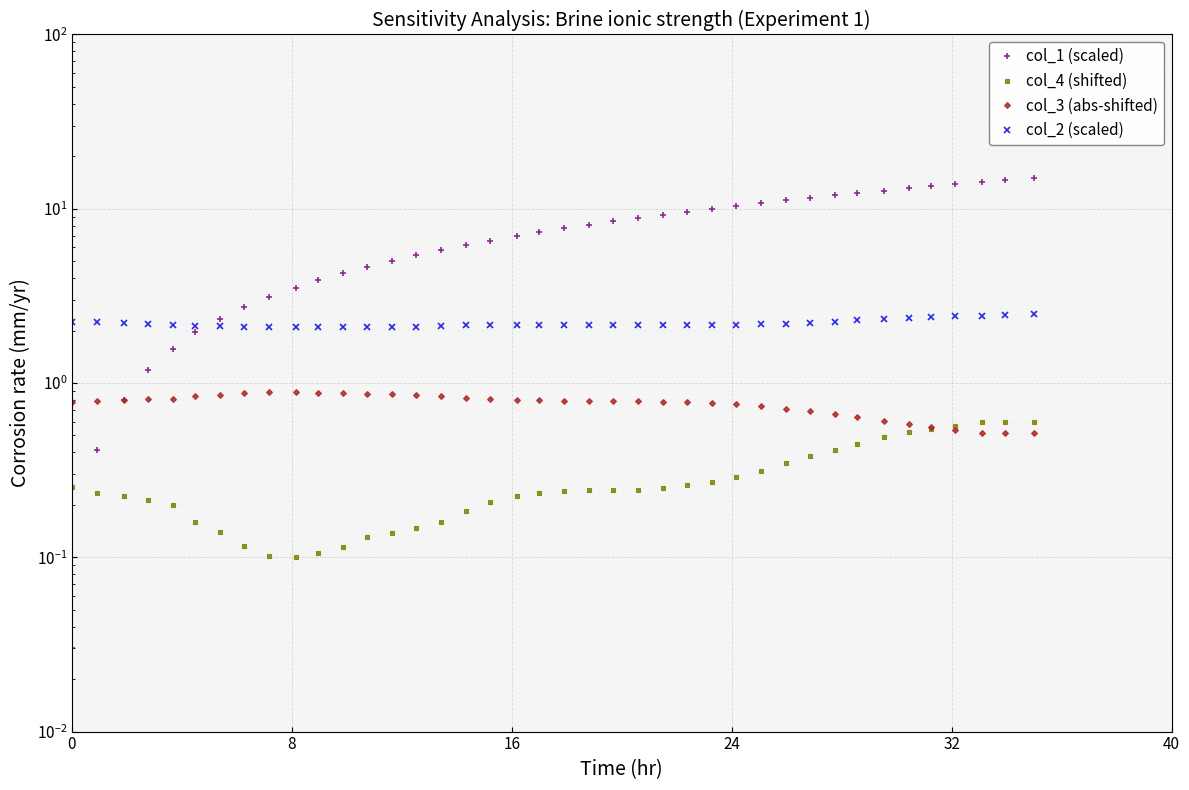

How many lines are shown in the chart?

4